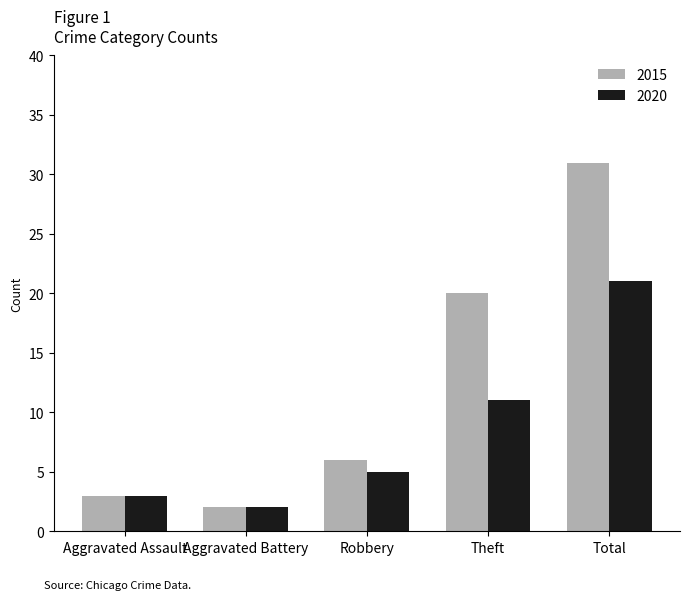

What is the minimum value for 2020?

2